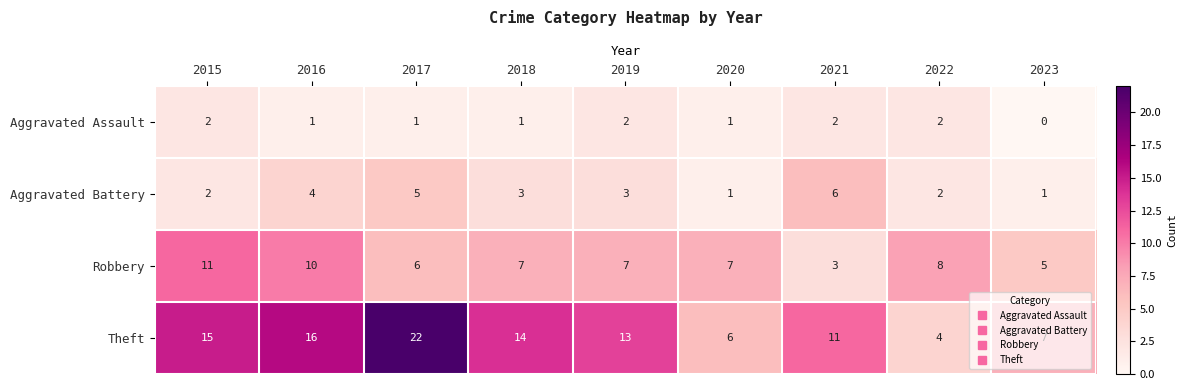

True or false: Theft has a value of 25 at 2016.

False